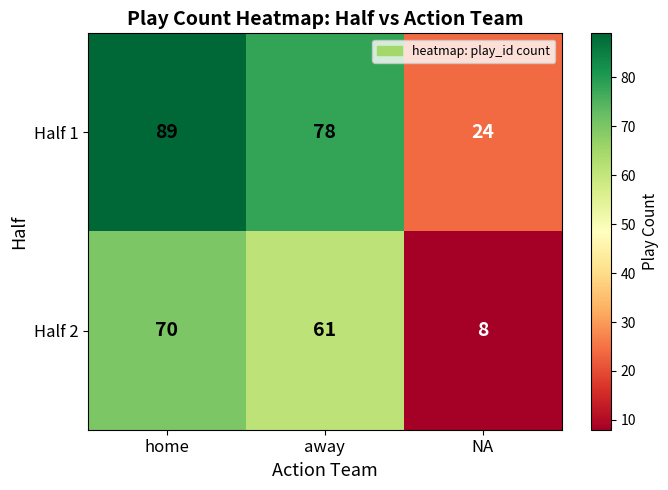

What is the total value across all series at home?

159